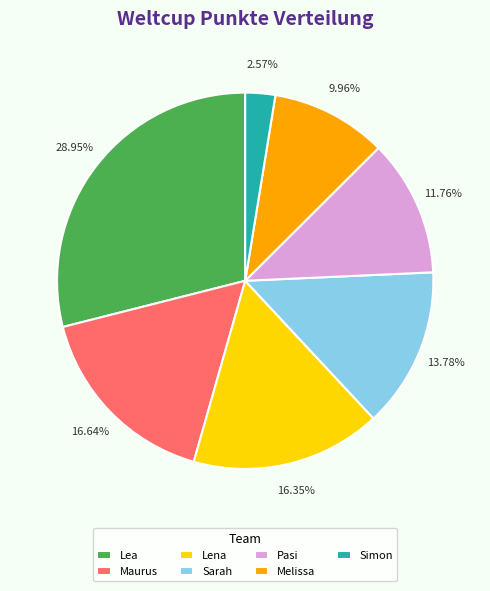

To the nearest percent, what is the difference between the Pasi and Lena slice percentages?

5%